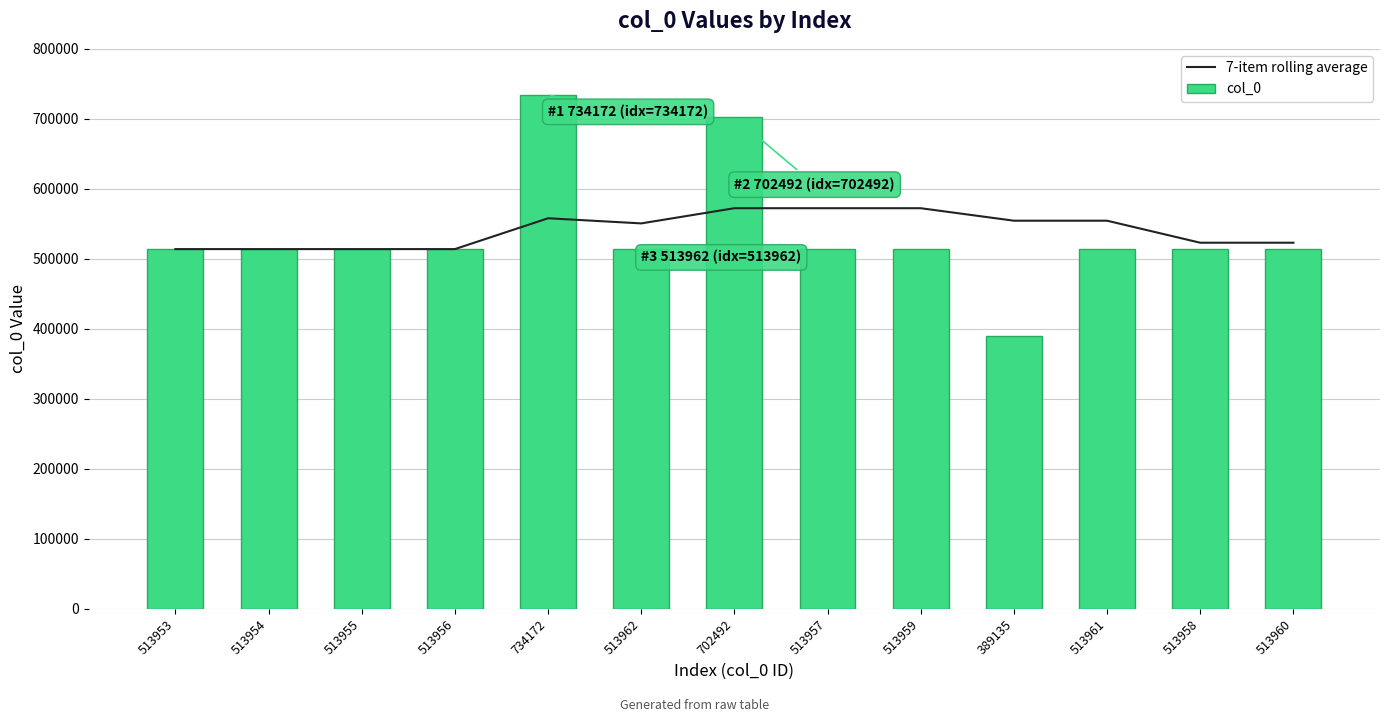

Reading left to right, list all the values displayed in this chart.

7-item rolling average: 513953.0	513953.5	513954.0	513954.5	557998.0	550658.7	572349.1	572349.7	572350.4	554519.0	554519.7	523060.6	523060.3
col_0: 513953.0	513954.0	513955.0	513956.0	734172.0	513962.0	702492.0	513957.0	513959.0	389135.0	513961.0	513958.0	513960.0